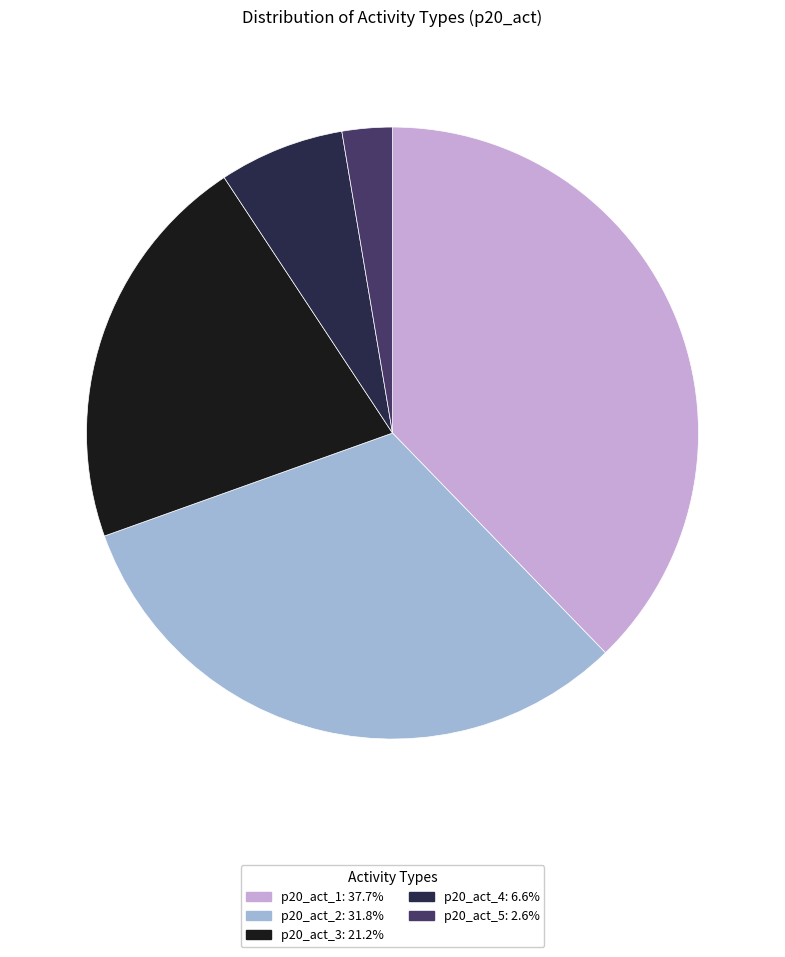

Combined, do p20_act_1 and p20_act_2 account for over 50%?

Yes